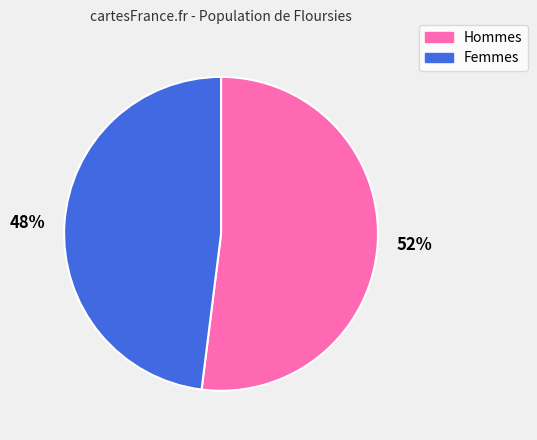

Is the sum of 52% and 48% greater than half?

Yes